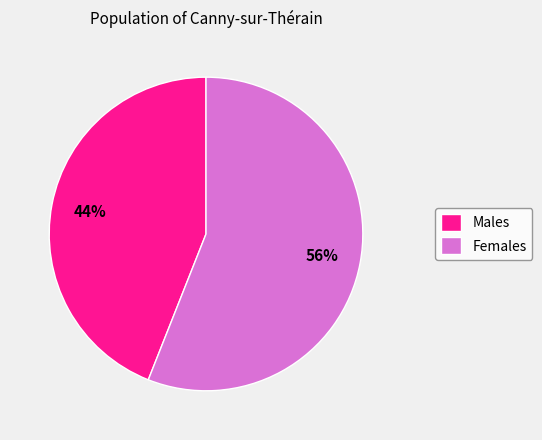

True or false: Males accounts for 44% of the total.

True